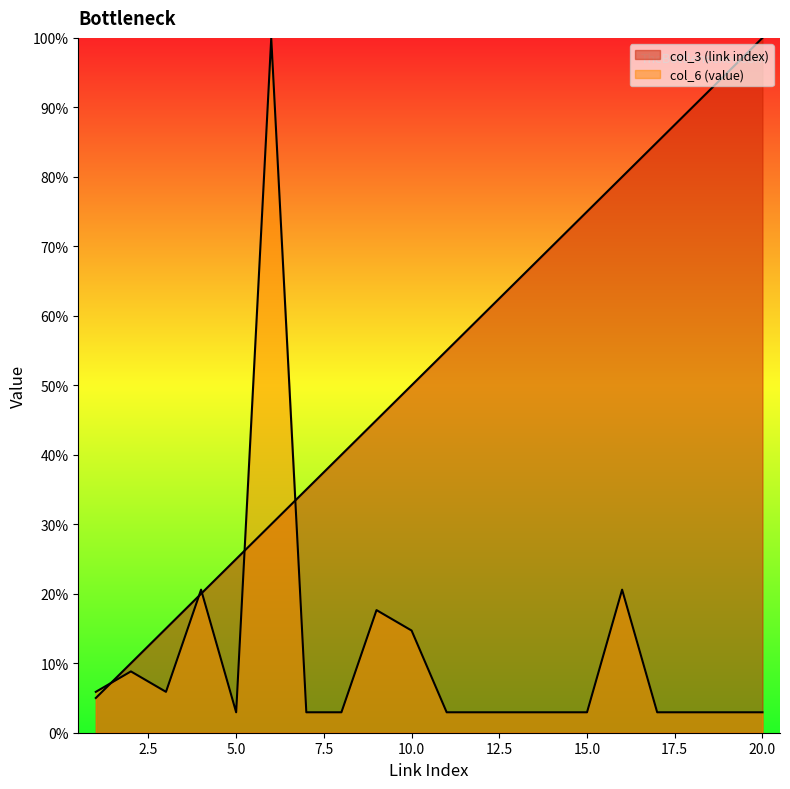

Between 4 and 9, which series saw the biggest shift?

col_3 (link index)